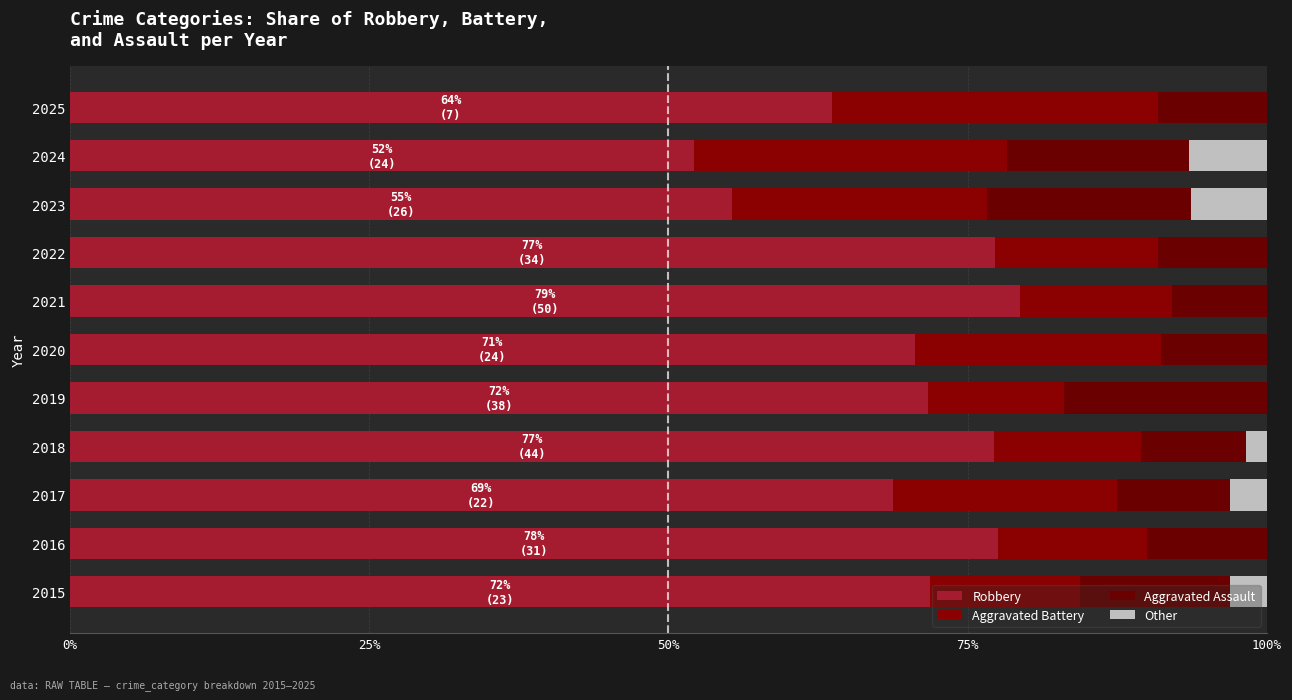

Which series has the widest spread of values?

Robbery